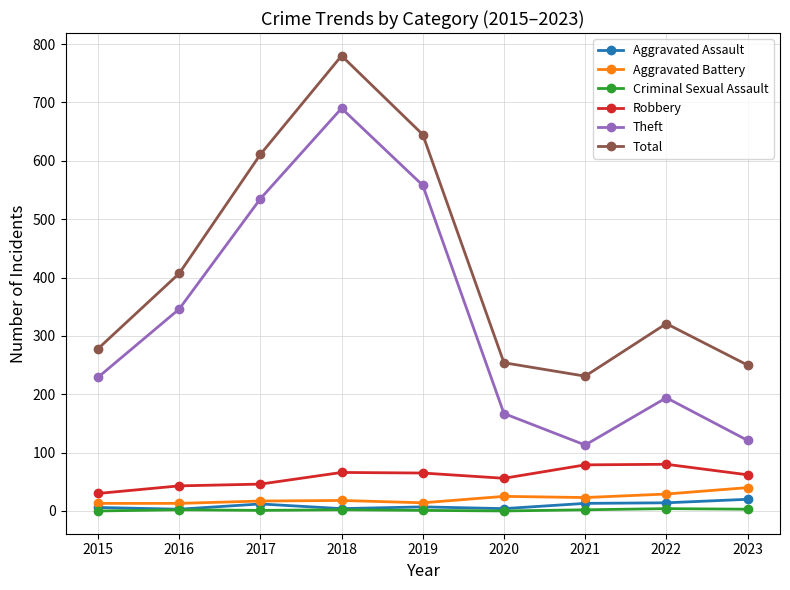

Which category has the lowest value in the Total series?

2021